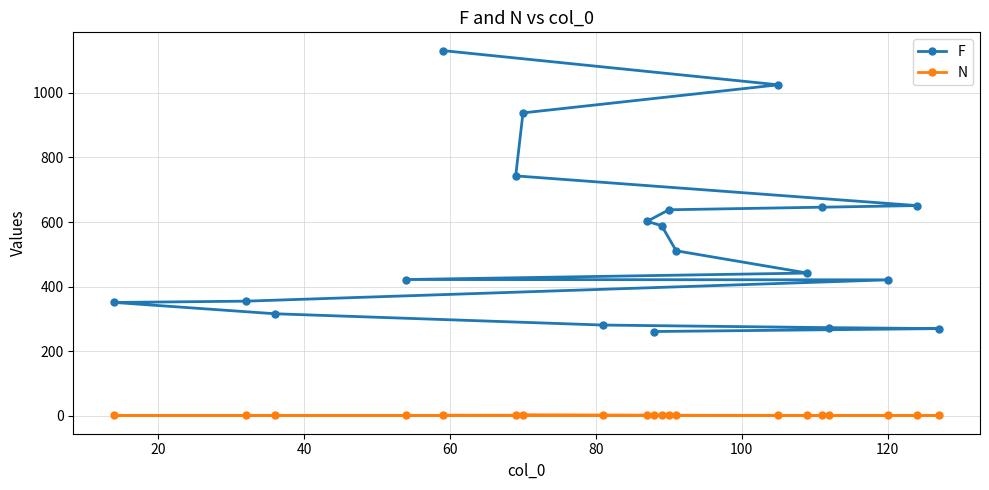

Which series has the largest total across all categories?

F